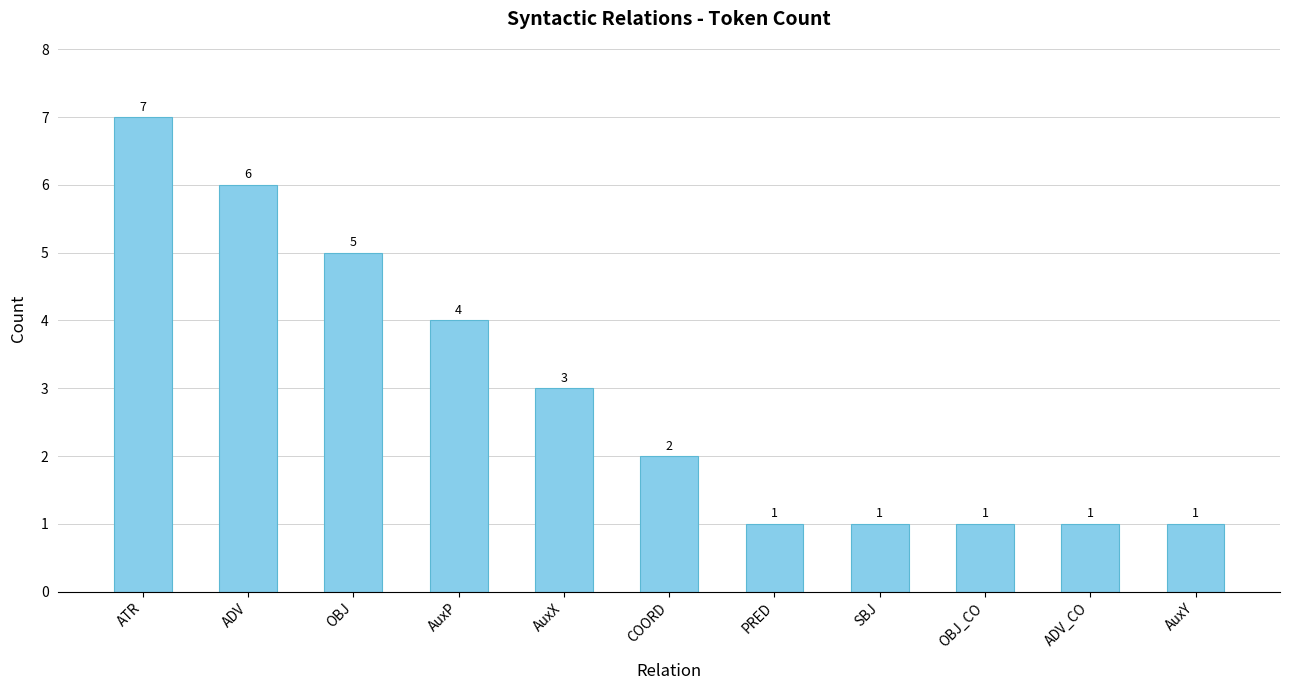

What is the maximum value shown in the chart?

7